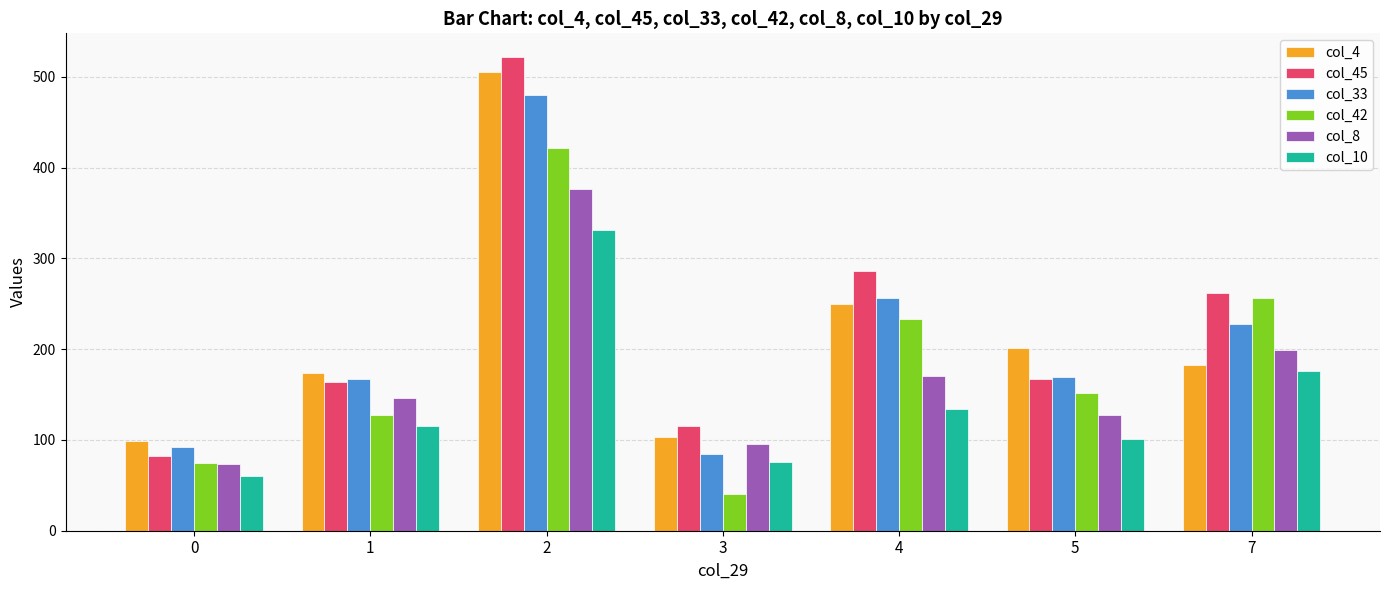

Which series has the largest range (max minus min)?

col_45